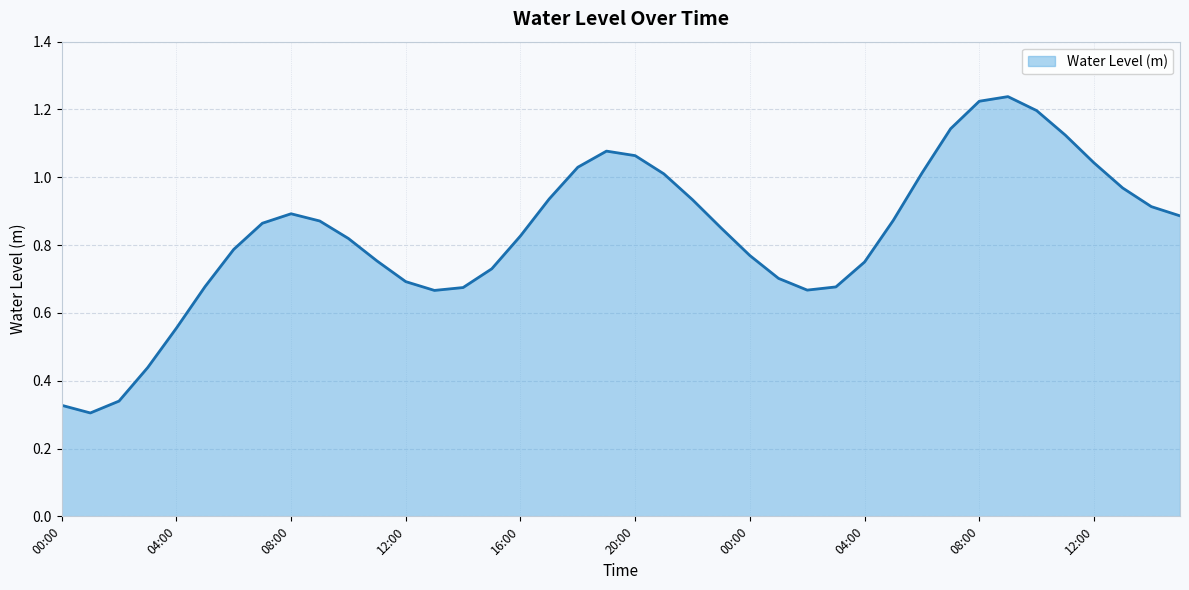

Reading left to right, what are all the values shown in this chart?

0.3	0.3	0.3	0.4	0.6	0.7	0.8	0.9	0.9	0.9	0.8	0.8	0.7	0.7	0.7	0.7	0.8	0.9	1.0	1.1	1.1	1.0	0.9	0.9	0.8	0.7	0.7	0.7	0.8	0.9	1.0	1.1	1.2	1.2	1.2	1.1	1.0	1.0	0.9	0.9